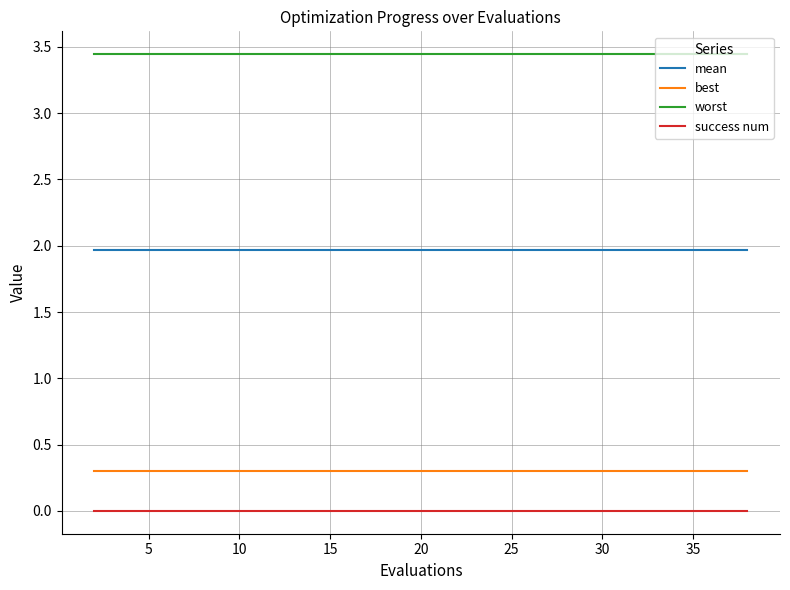

True or false: best and success num cross at least once.

False